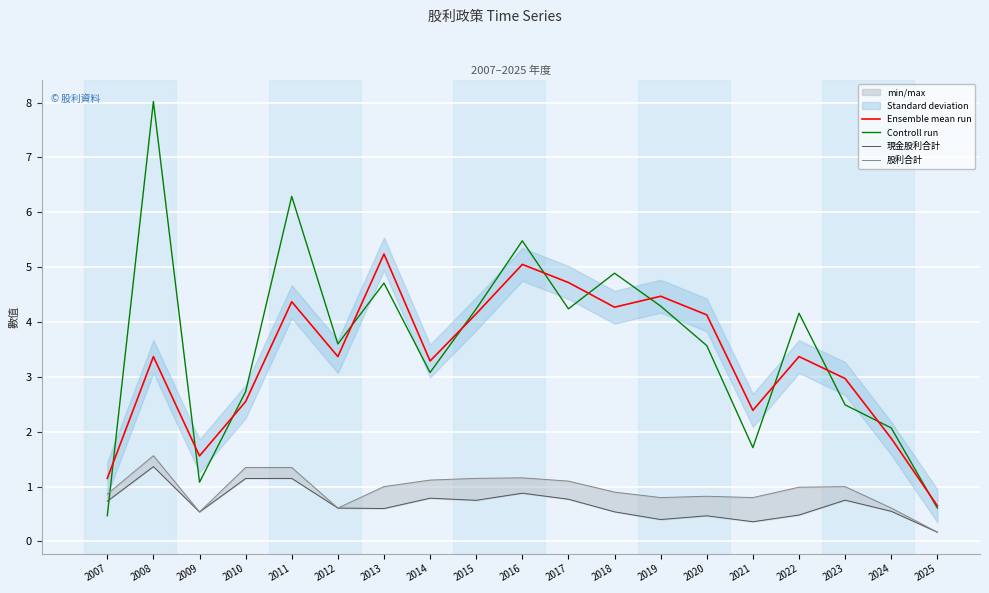

List the series in order of their peak value, lowest first.

現金股利合計, 股利合計, Ensemble mean run, Controll run